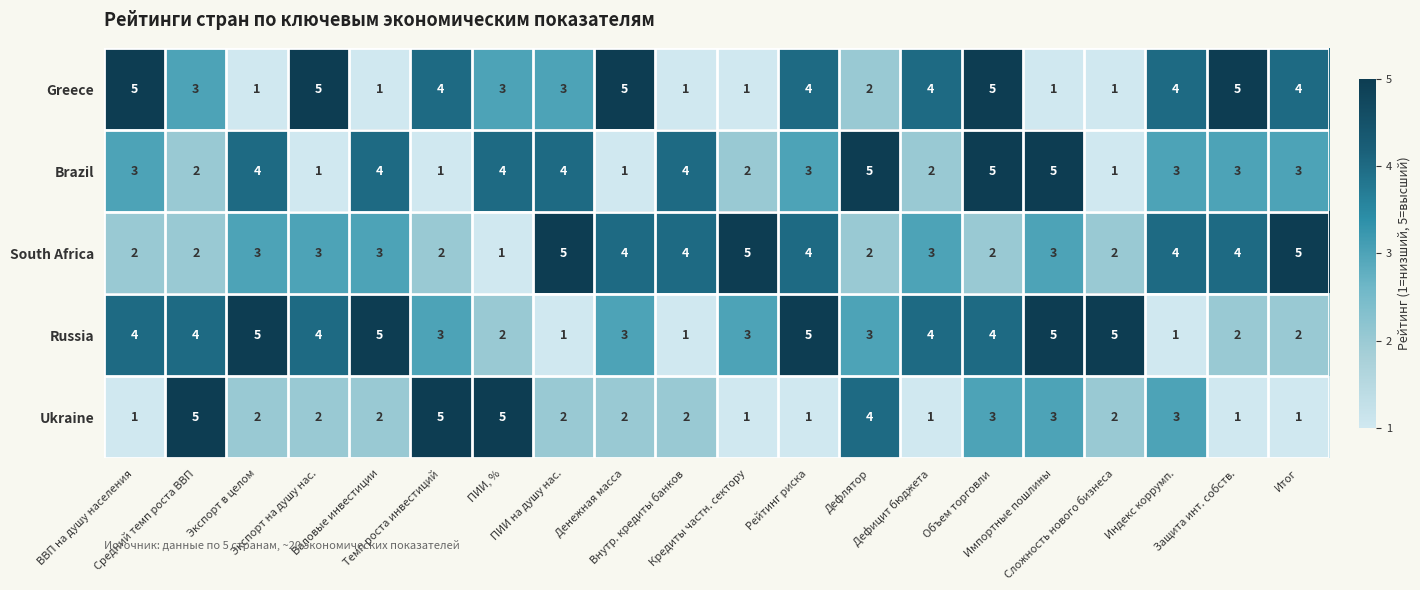

What is the difference between the second highest and second lowest values in the Greece series?

4